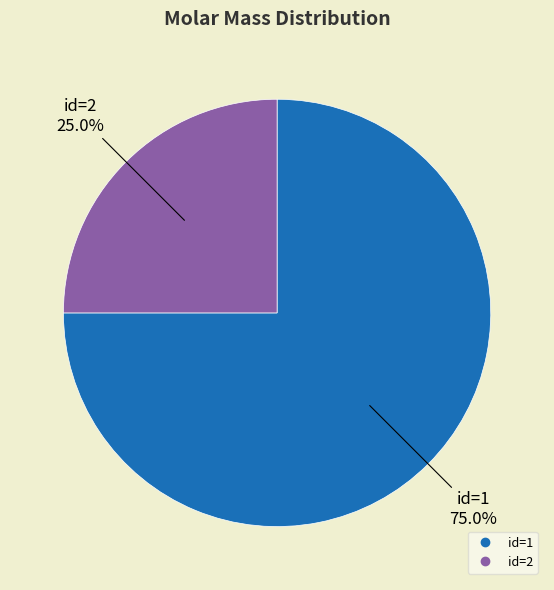

Is there any slice that represents more than half of the pie?

Yes